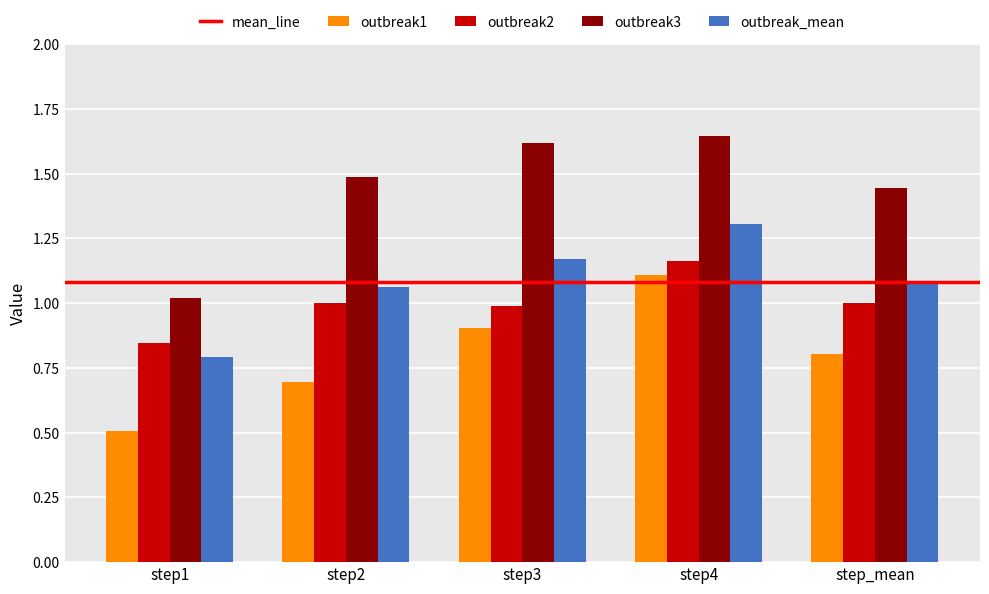

Between step1 and step2, which series saw the biggest shift?

outbreak3